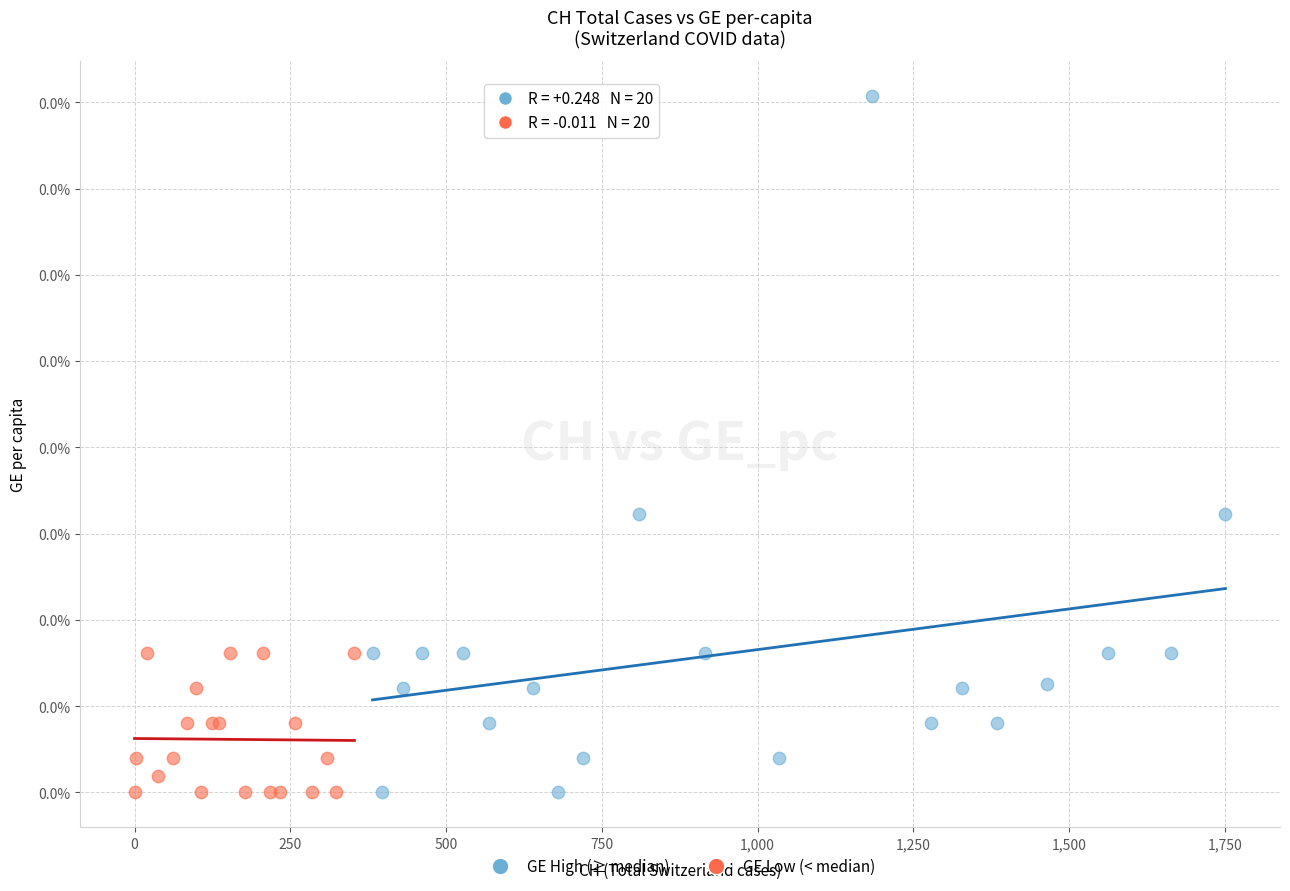

Which series has the largest Y range (max minus min)?

GE High (≥ median)